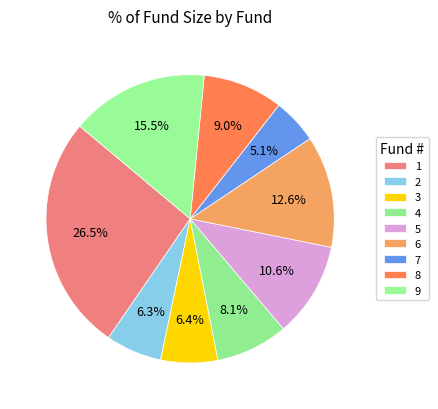

How many slices are in this pie chart?

9